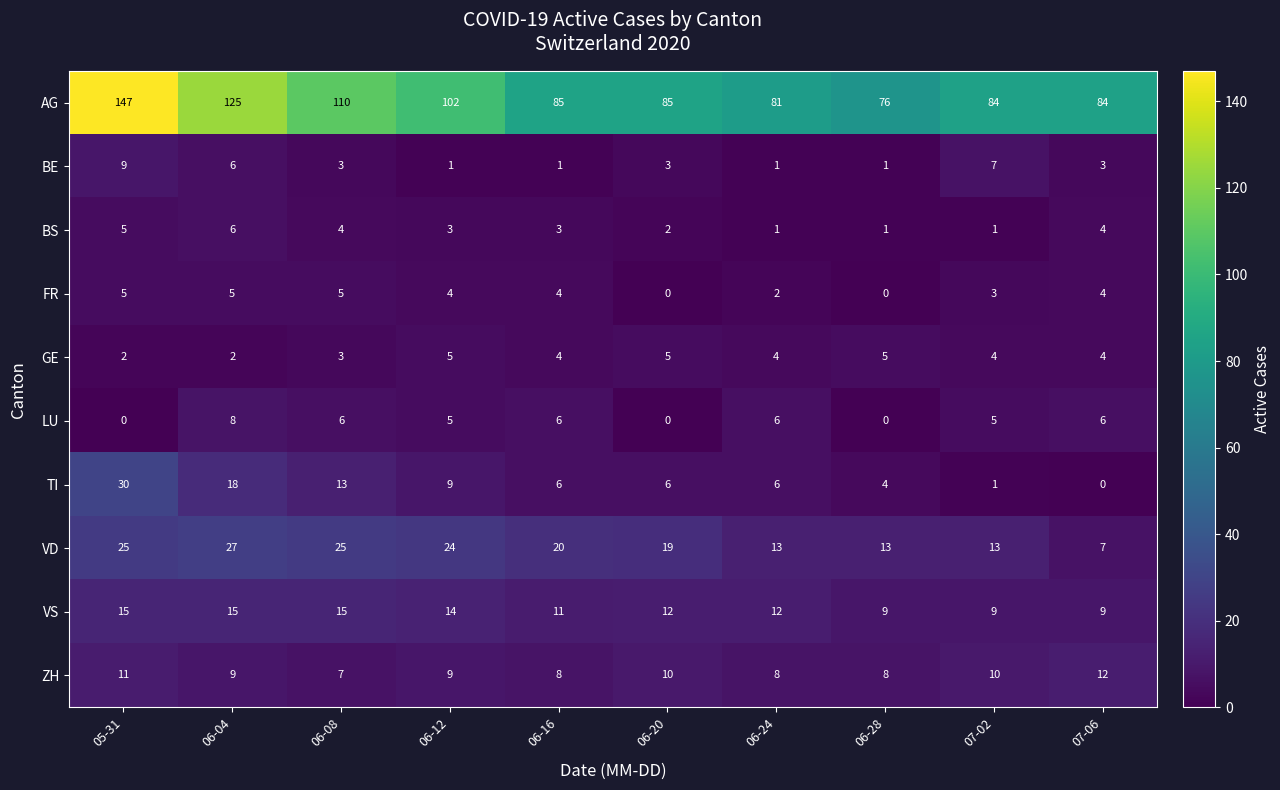

What is the difference between the maximum and minimum values in the LU series?

8